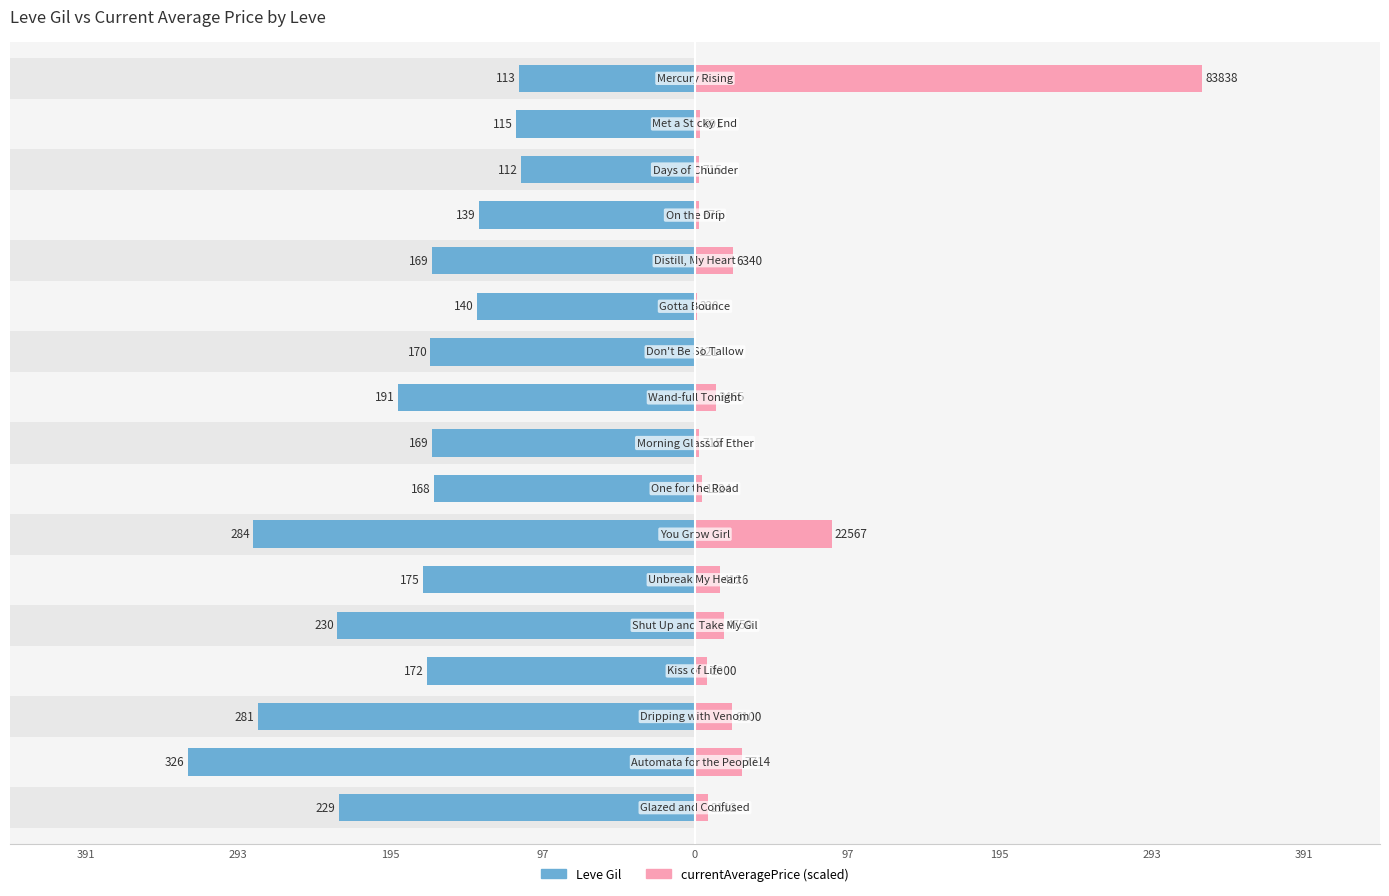

Reading left to right, list all the values displayed in this chart.

Leve Gil: -113.0	-115.0	-112.0	-139.0	-169.0	-140.0	-170.0	-191.0	-169.0	-168.0	-284.0	-175.0	-230.0	-172.0	-281.0	-326.0	-229.0
currentAveragePrice: 326.0	3.5	2.8	2.6	24.7	1.3	0.5	13.5	2.8	4.8	87.7	16.0	18.5	7.8	23.7	30.0	8.2